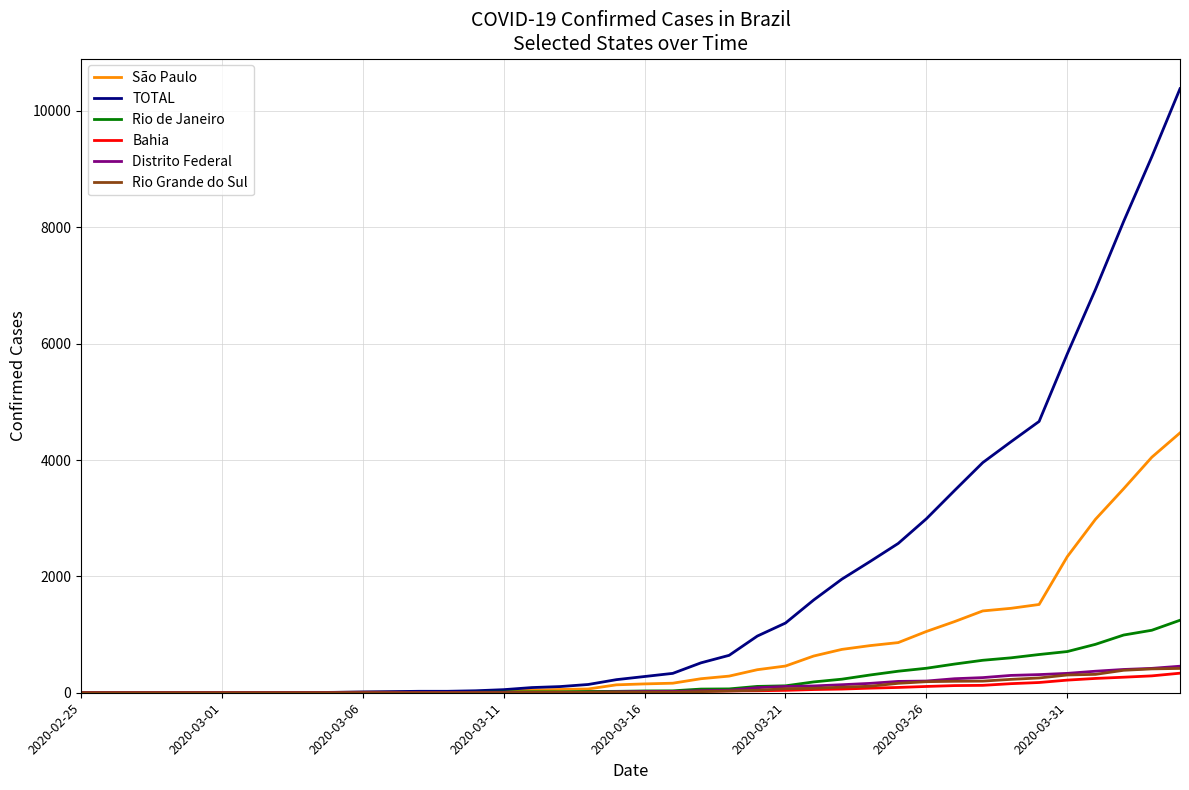

Which series has the widest spread of values?

TOTAL